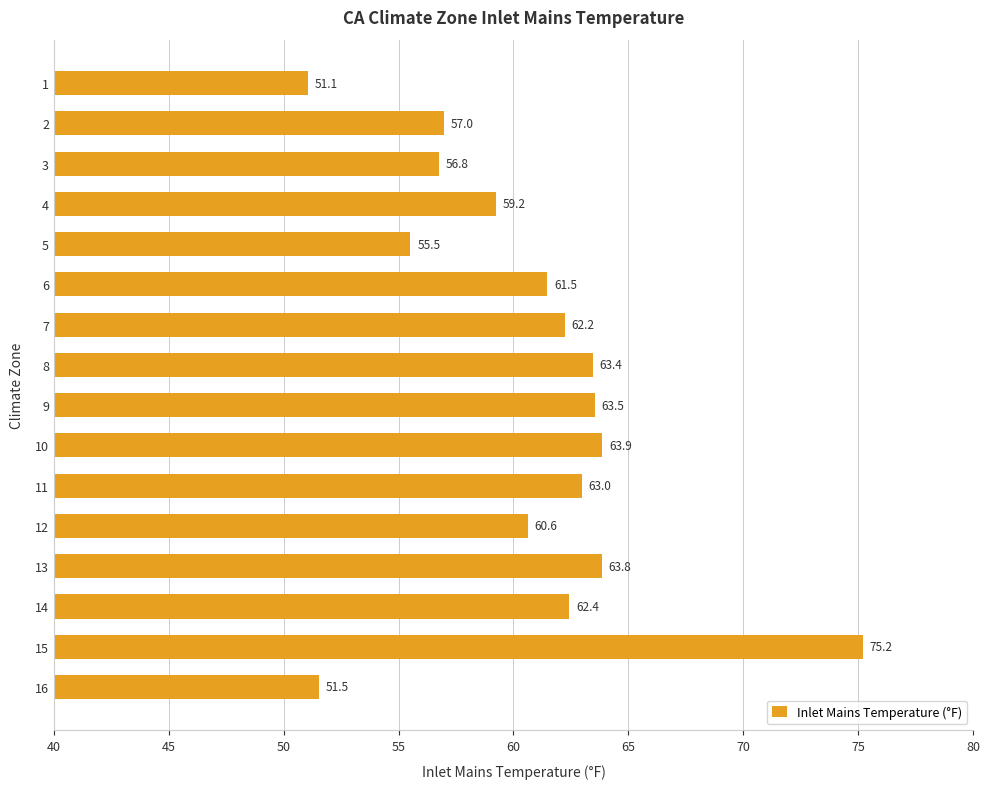

Are the bars grouped side by side (vs. stacked)?

No